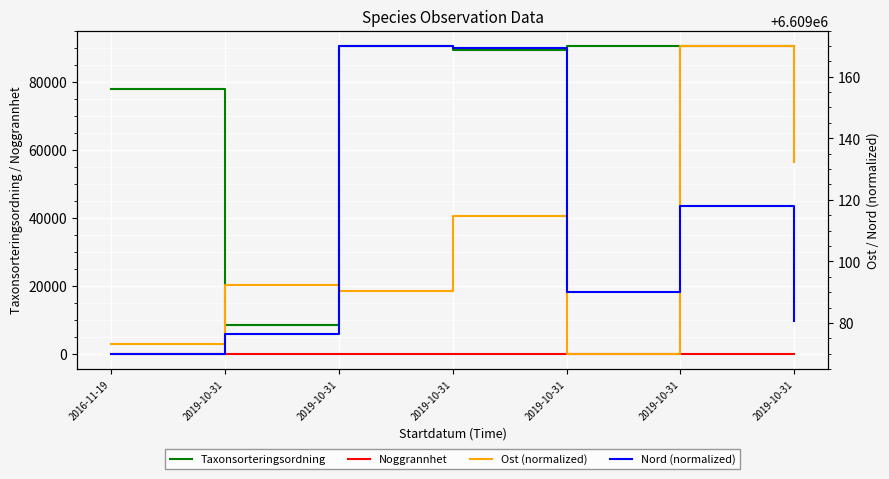

What is the maximum value shown in the chart?

6609170.0